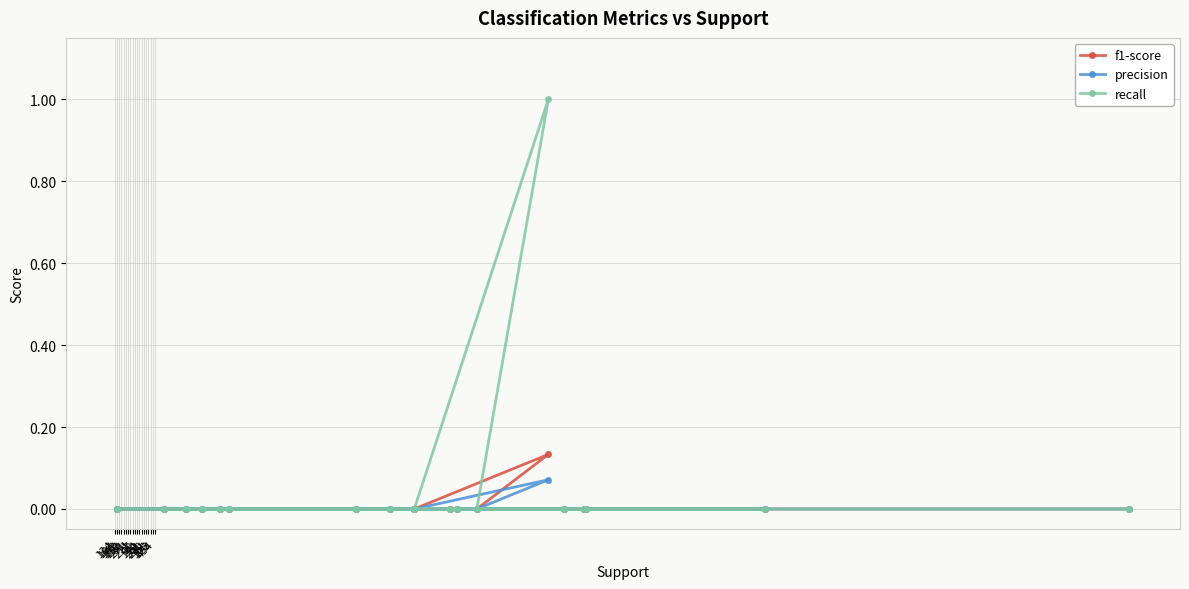

True or false: f1-score and precision cross at least once.

False